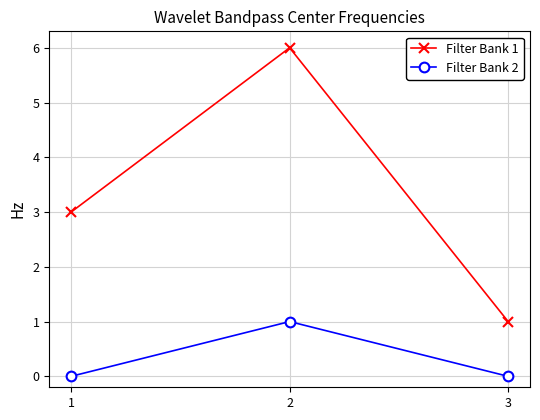

List the series in order of their overall mean, lowest first.

Filter Bank 2, Filter Bank 1